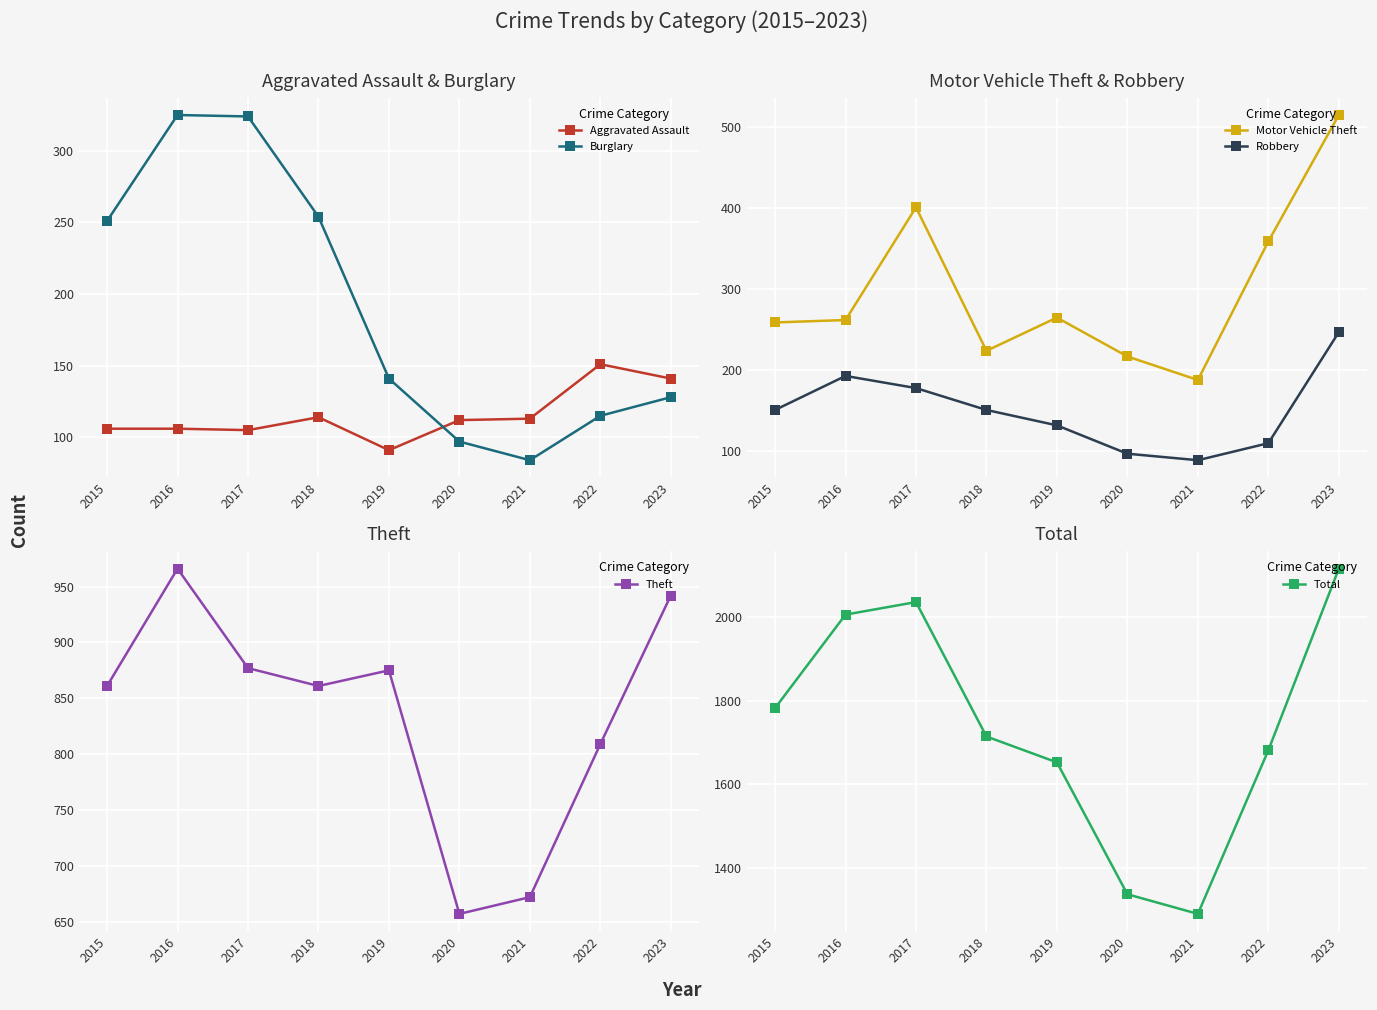

Where is the first local maximum for Robbery?

2016